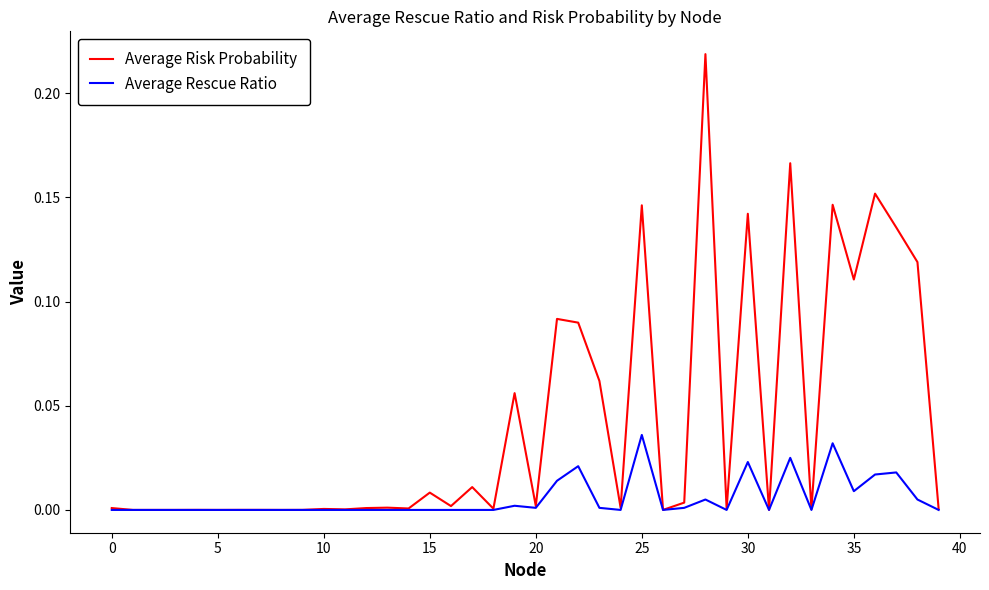

Which series has the largest range (max minus min)?

Average Risk Probability